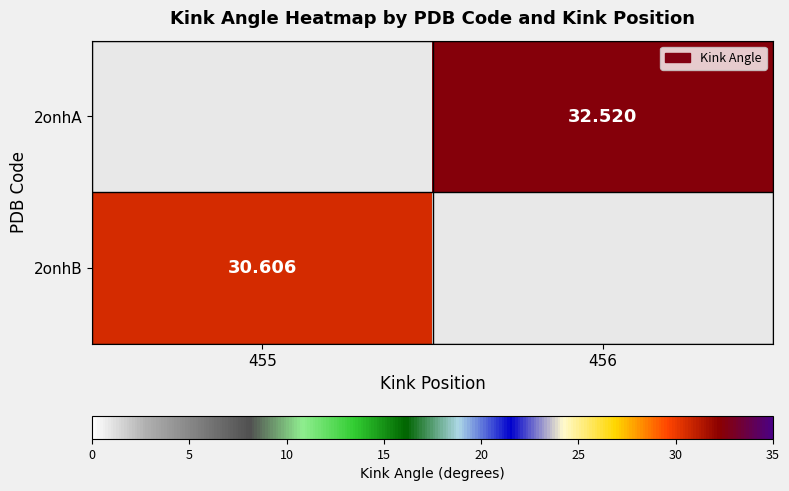

What is the minimum value for 2onhB?

30.6